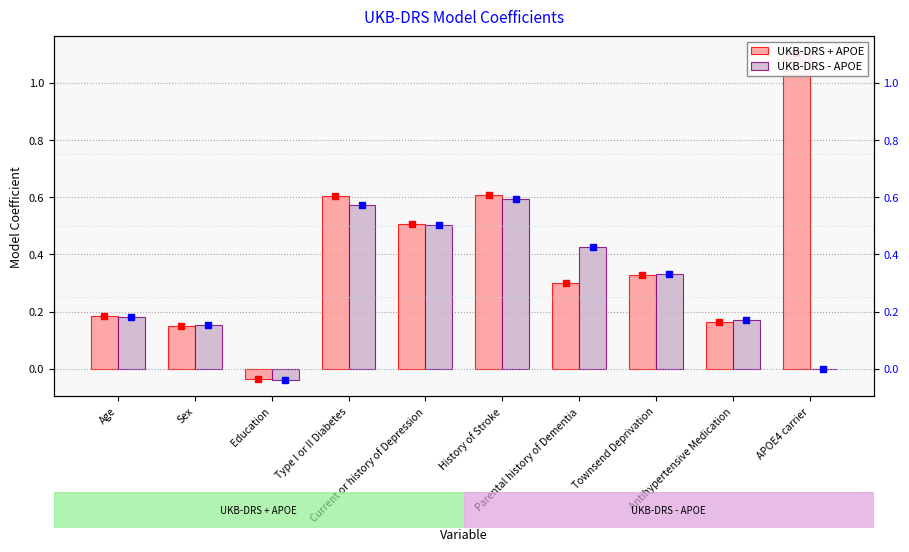

Which series has the largest range (max minus min)?

UKB-DRS + APOE